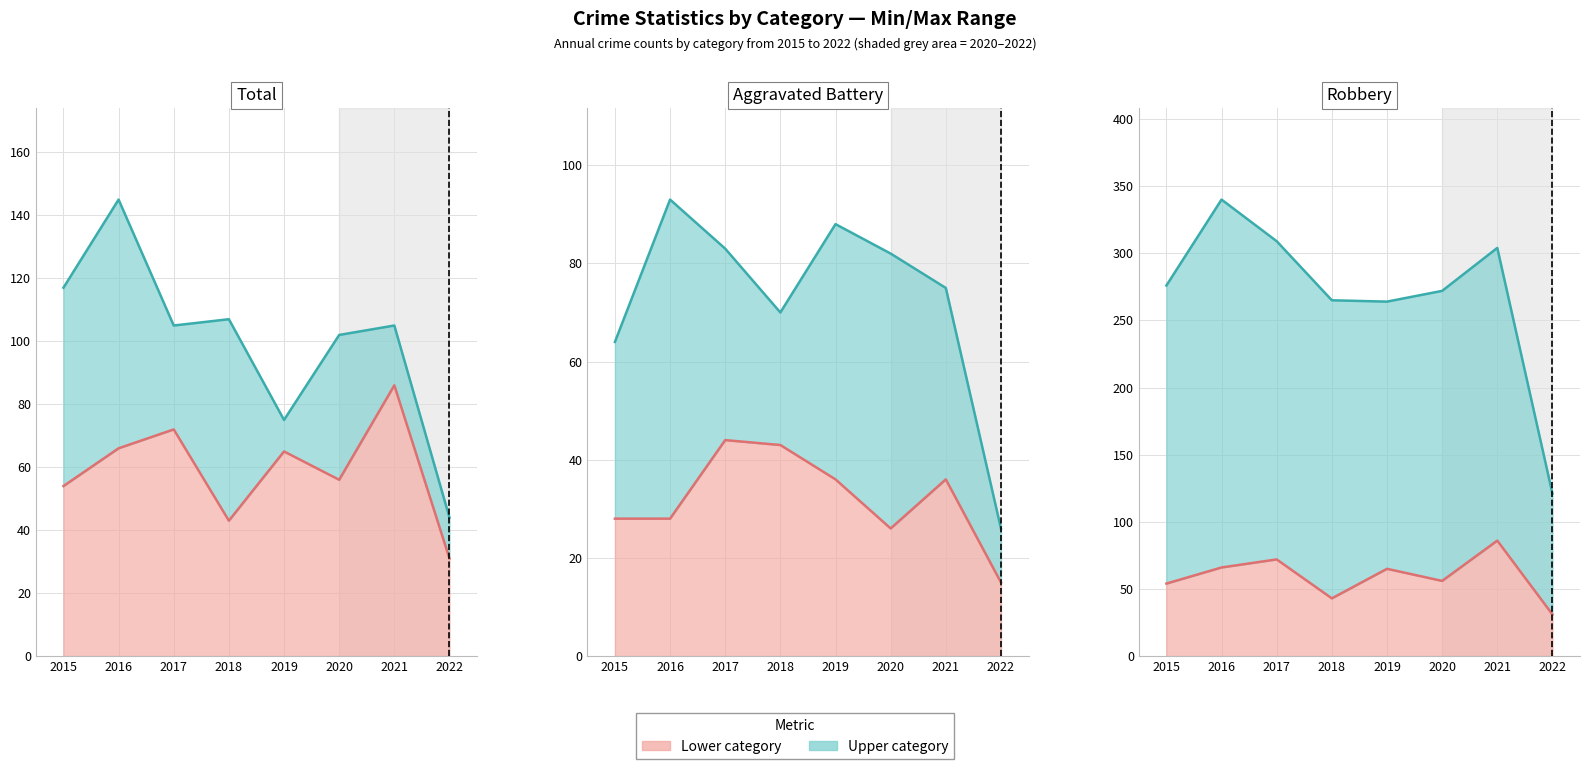

Which category has the highest value in the Robbery line series?

2016